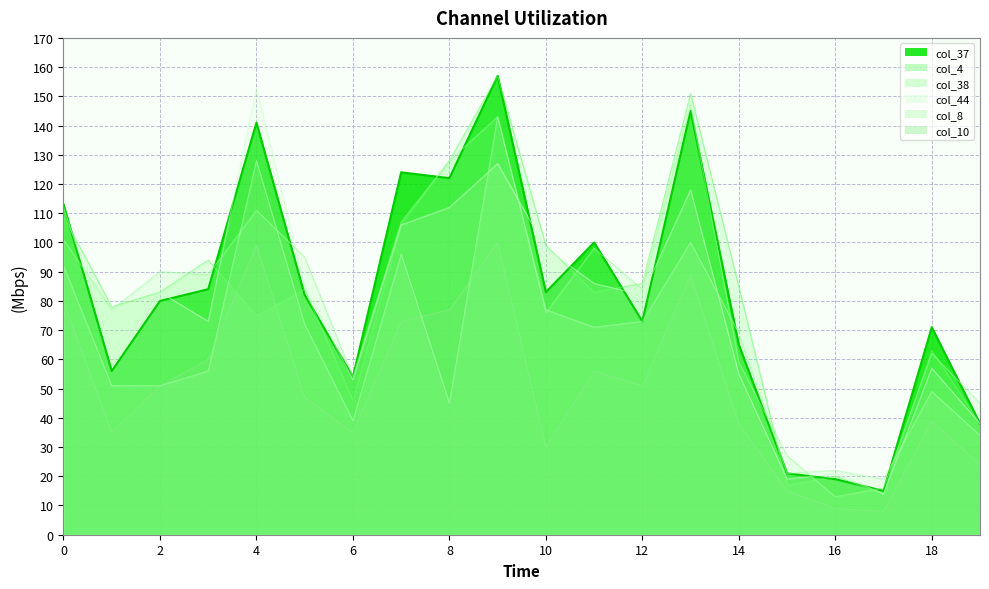

What is the difference between the highest and lowest values at 12?

35